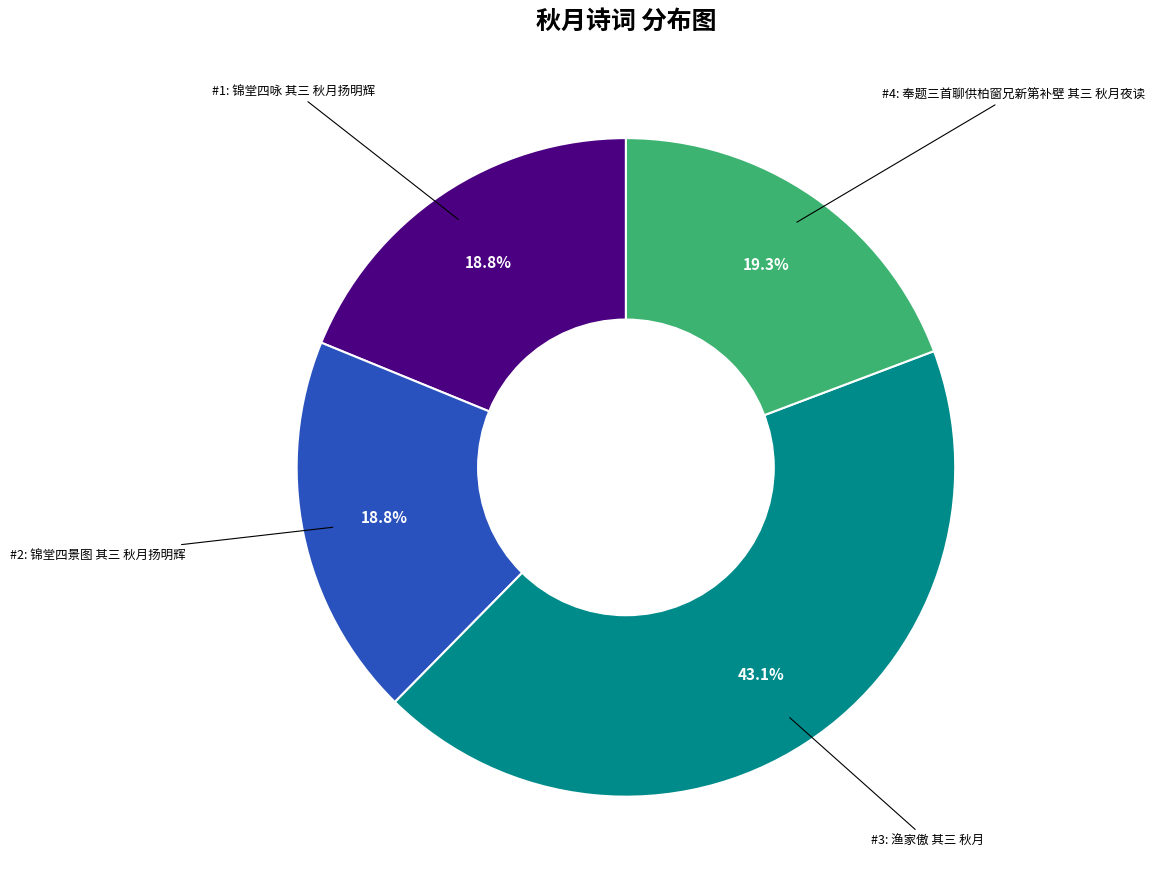

Is there a majority slice in this chart?

No